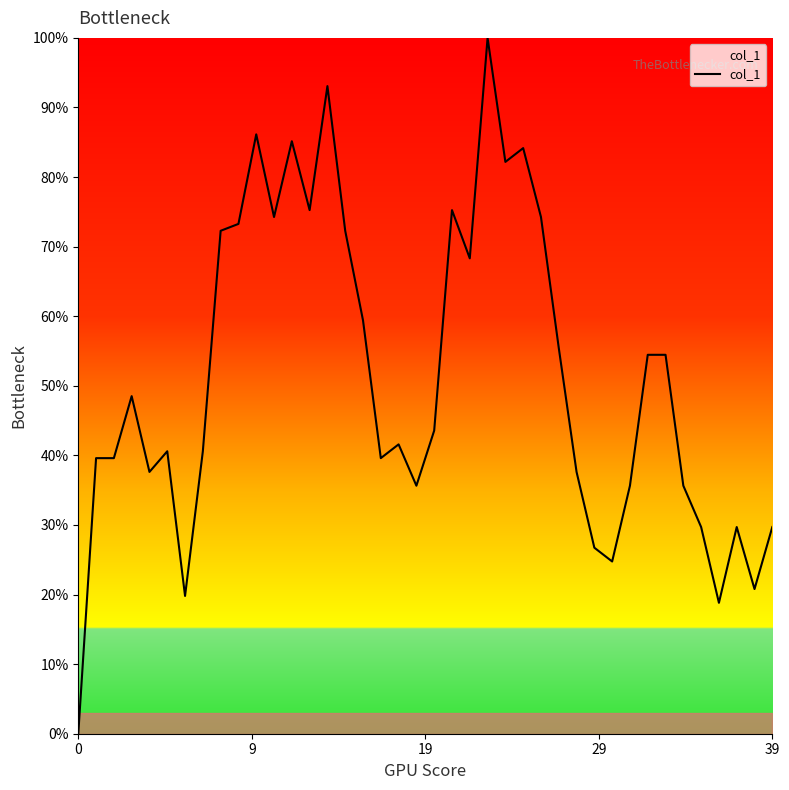

What is the difference between the maximum and minimum values?

100.0